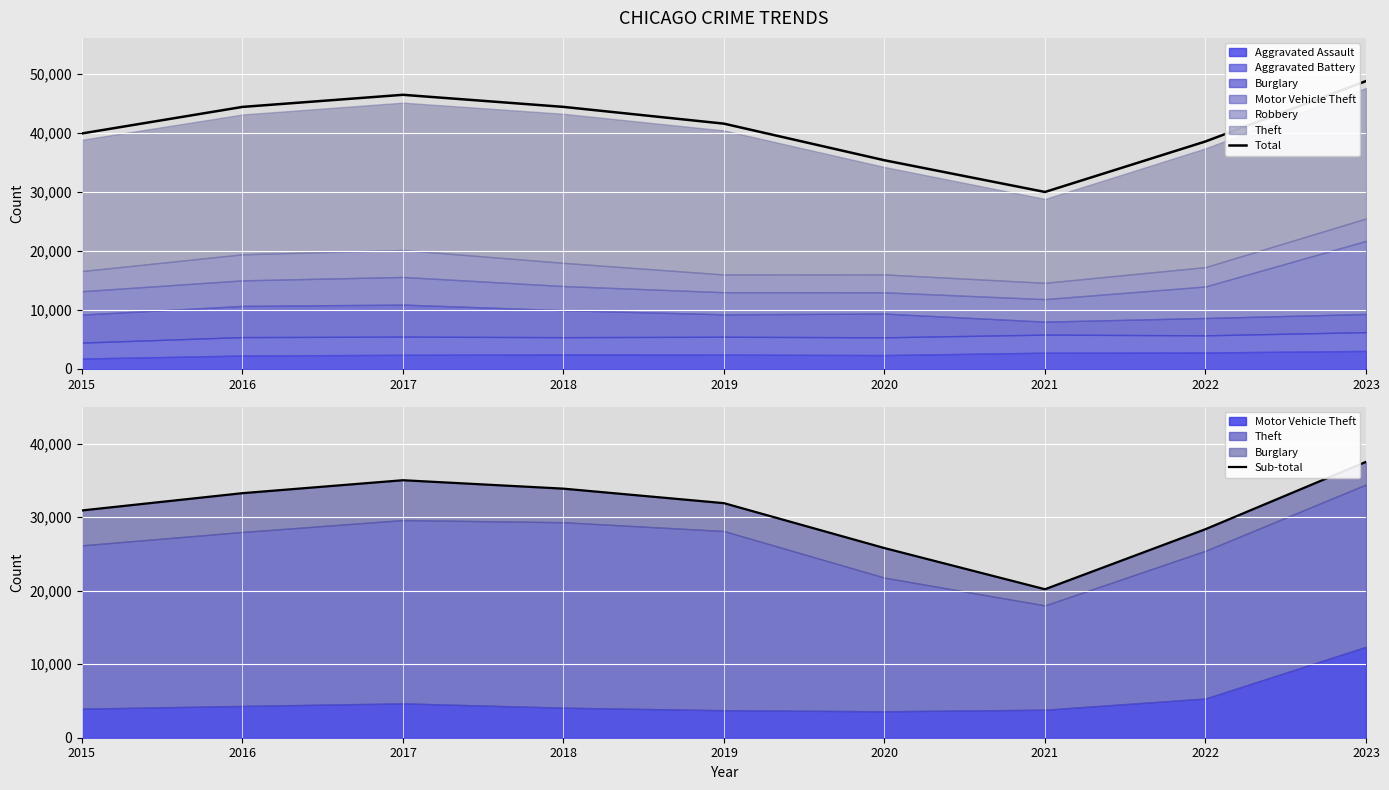

Rank the series at 2016 from lowest to highest value.

Sub-total, Total